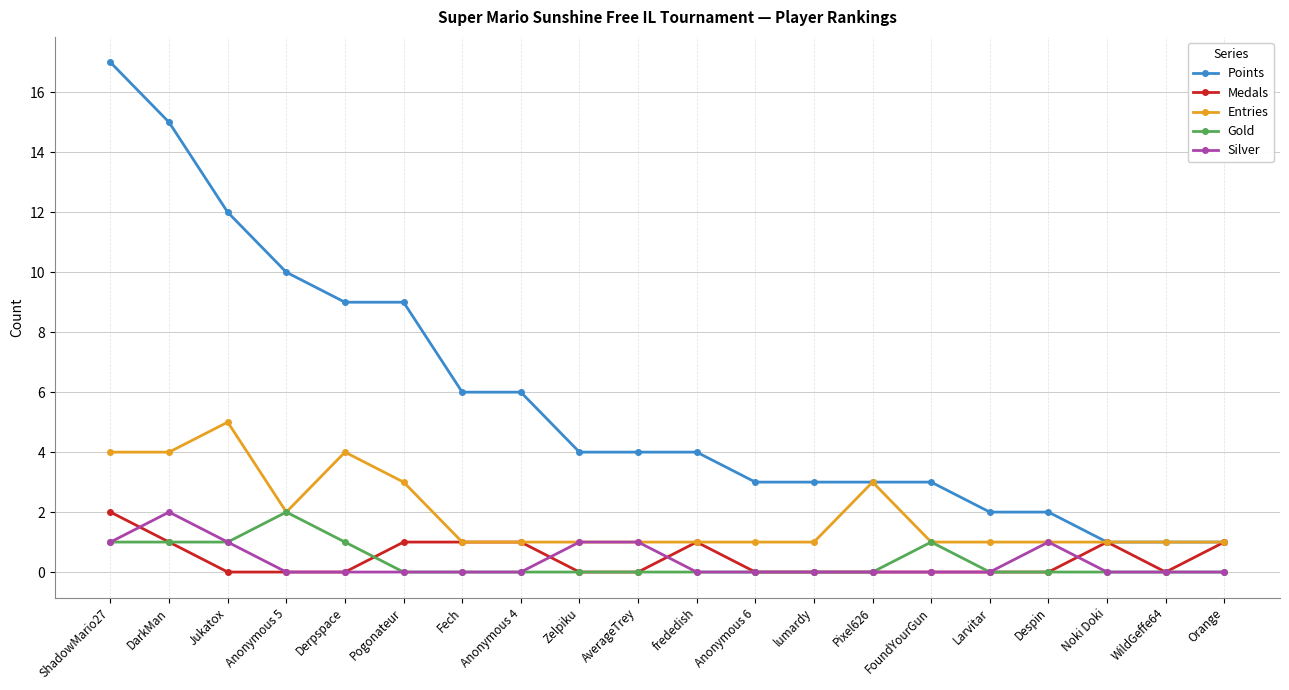

Between Derpspace and Pixel626, which series saw the biggest shift?

Points